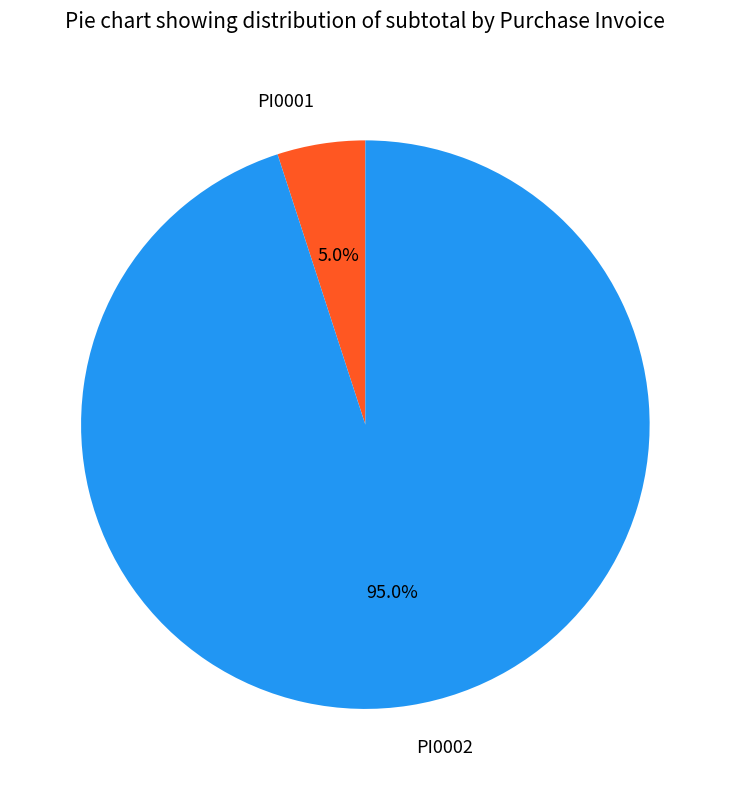

Rank the categories by value from lowest to highest.

PI0001, PI0002